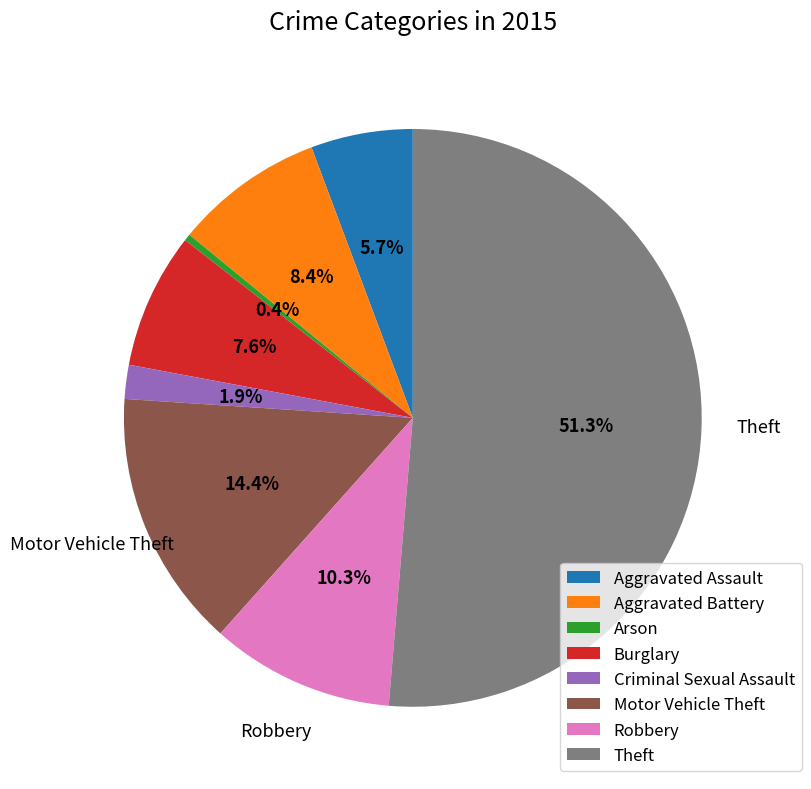

Which category accounts for the majority?

Theft